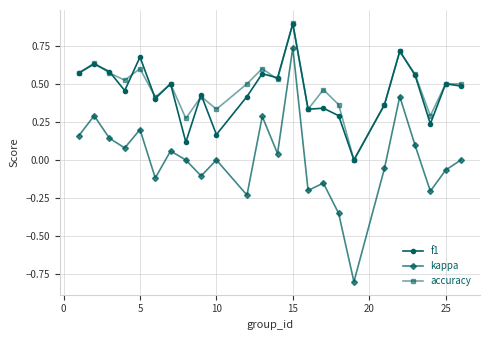

True or false: accuracy and kappa cross at least once.

False